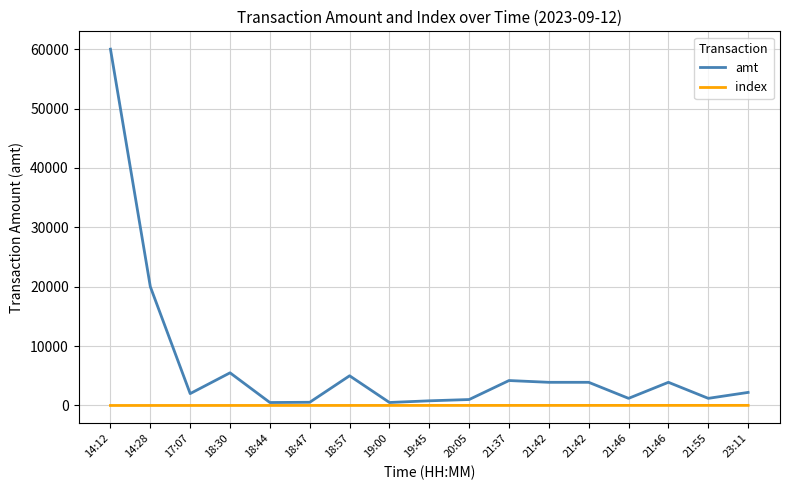

What is the total value across all series at 21:42?

3911.0